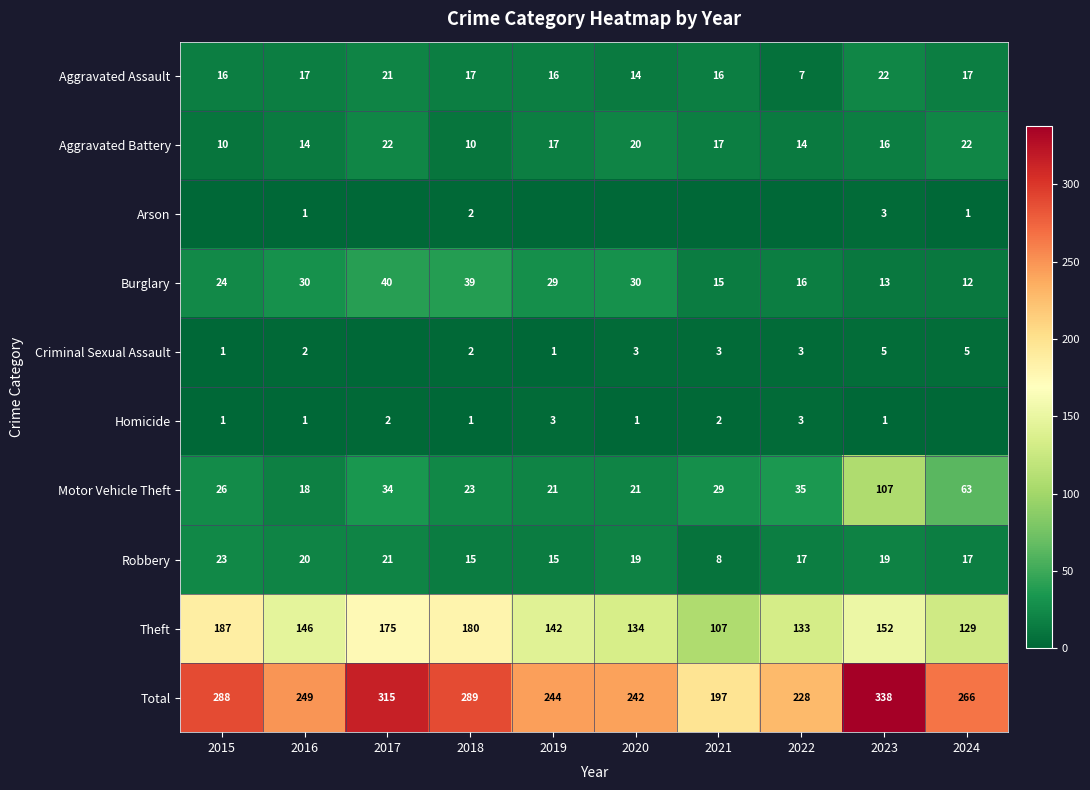

How many values in the Robbery series are below 19?

5